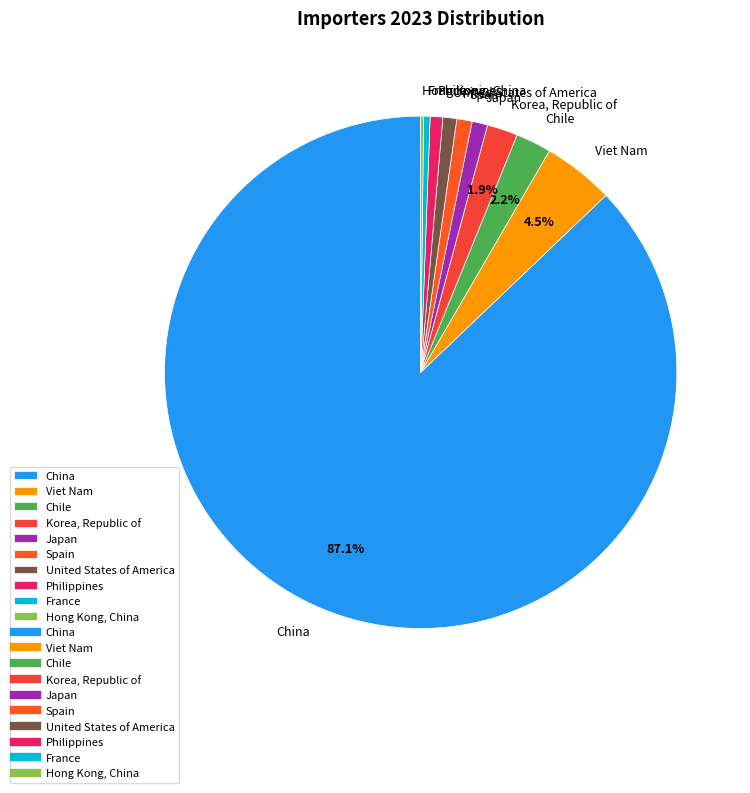

How much of the chart is everything except Korea, Republic of?

98.1%